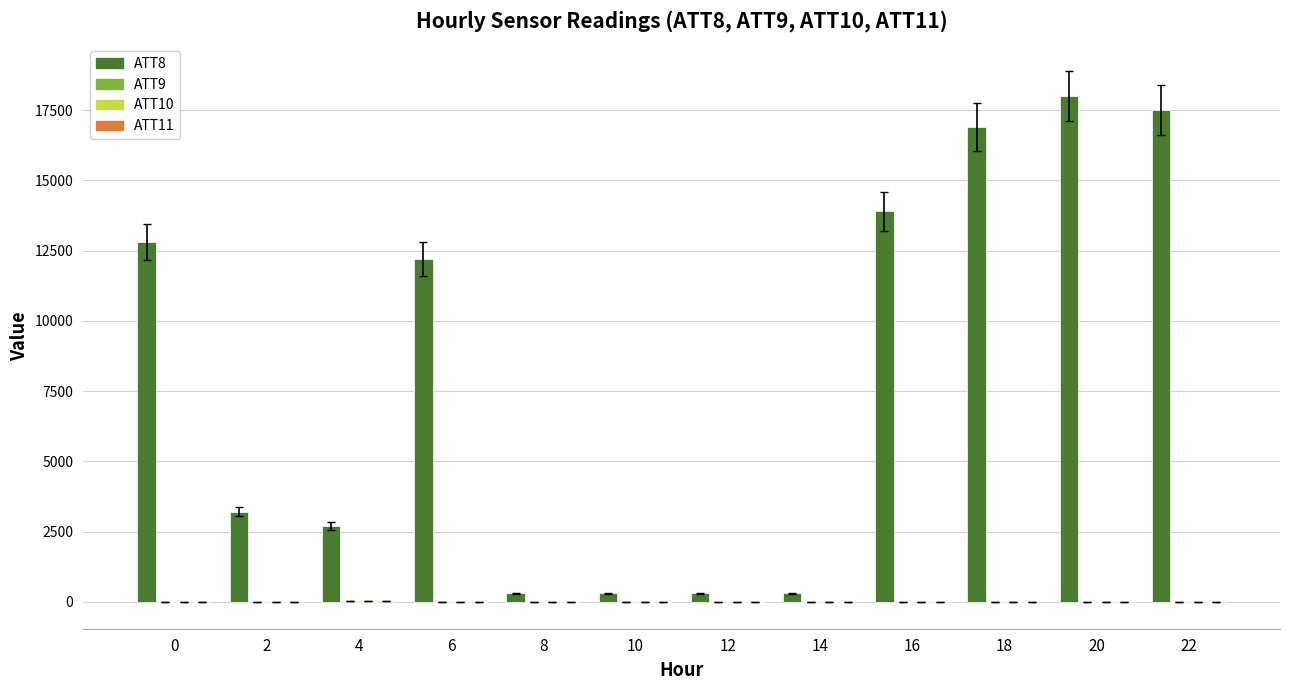

The value of ATT8 at 12 is 300.0. True or false?

True